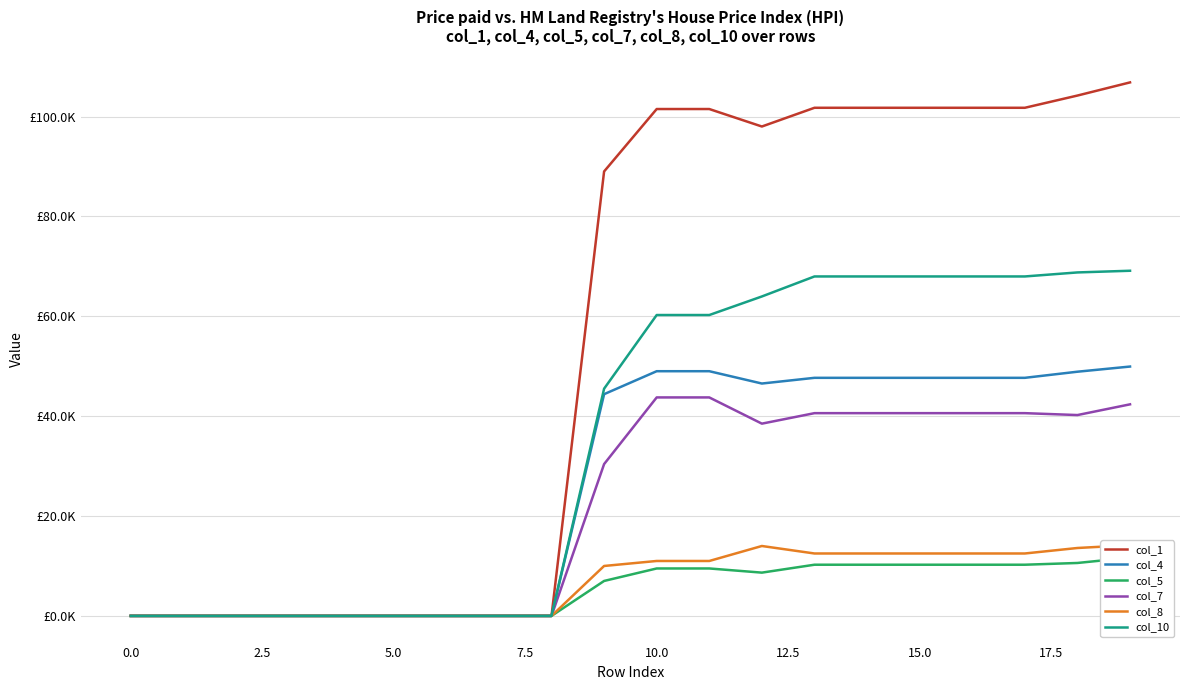

At how many categories does at least one series exceed 0?

11